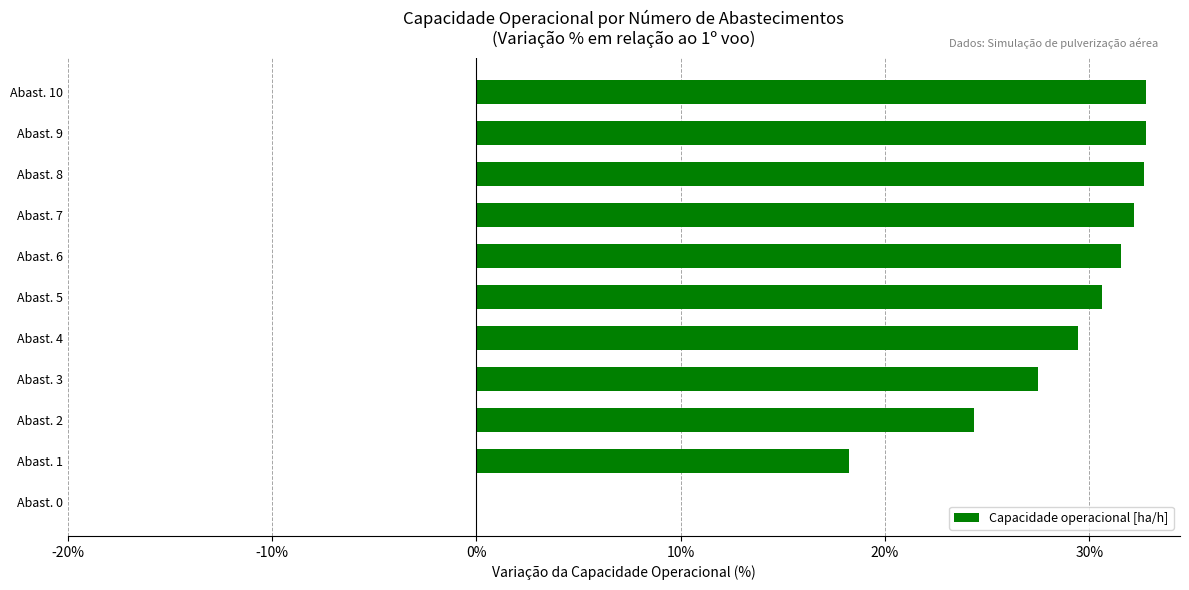

What is the change in value from Abast. 1 to Abast. 4?

+11.2